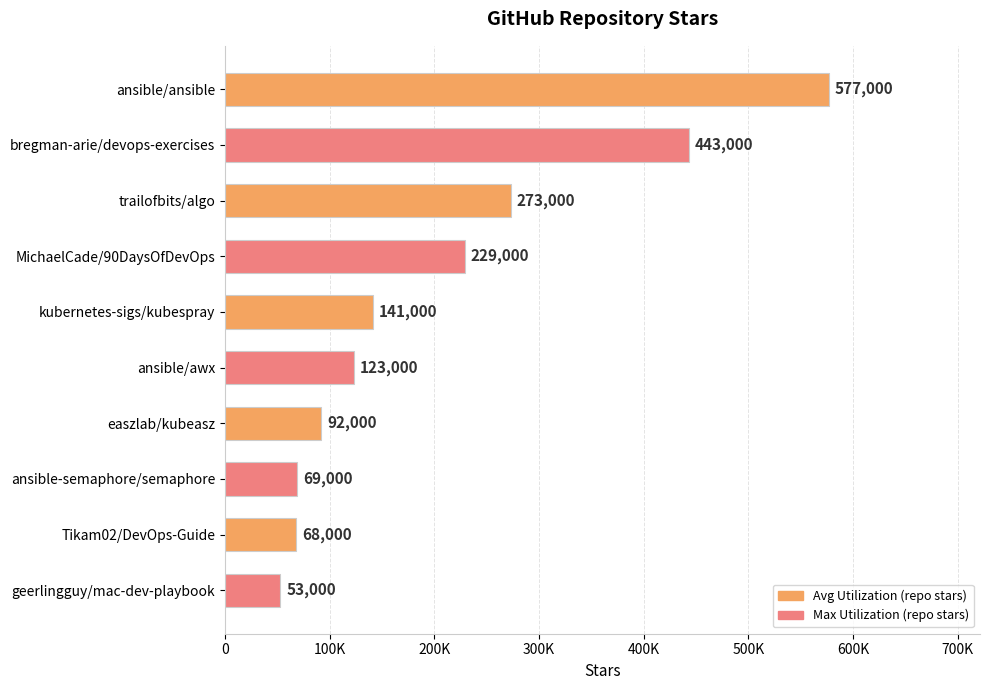

What is the difference between the maximum and minimum values?

524000